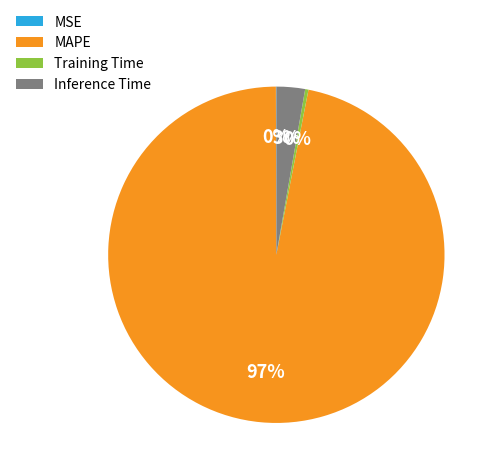

To the nearest percent, what percentage of the pie is Inference Time?

3%